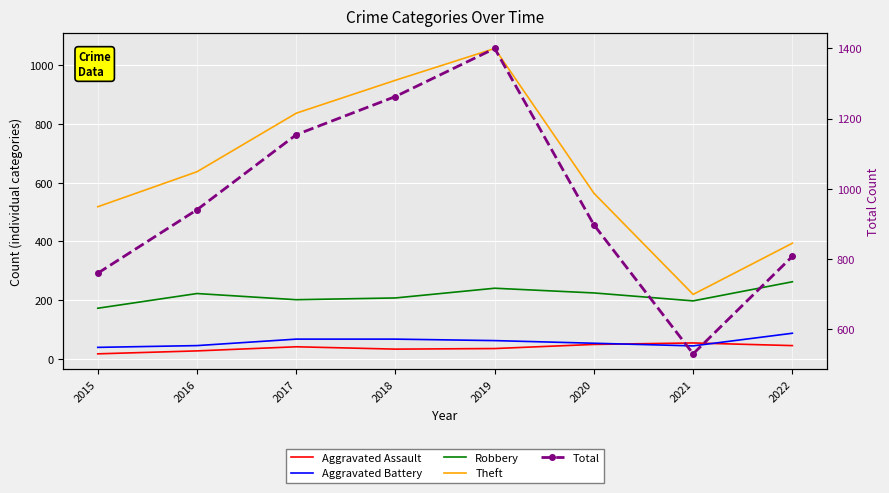

How many series are shown in this chart?

5